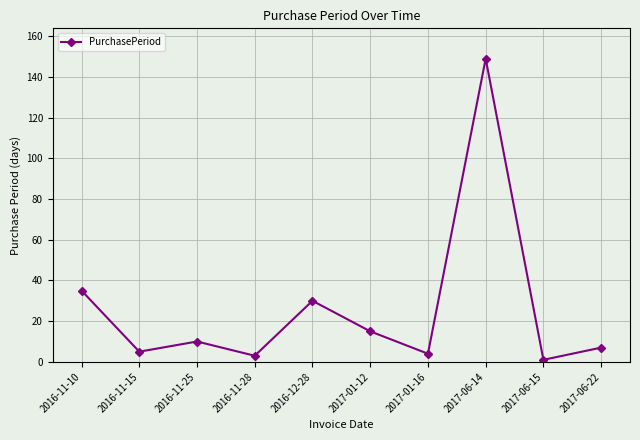

What is the average value?

26